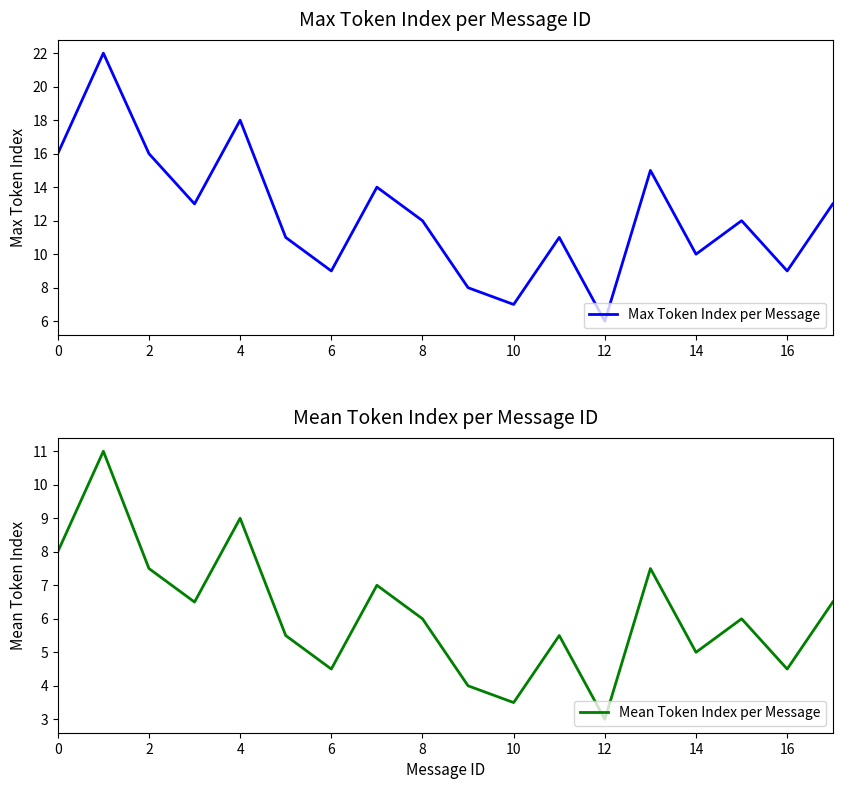

Is the value of Mean Token Index per Message at 10 greater than the value of Max Token Index per Message at 10?

No